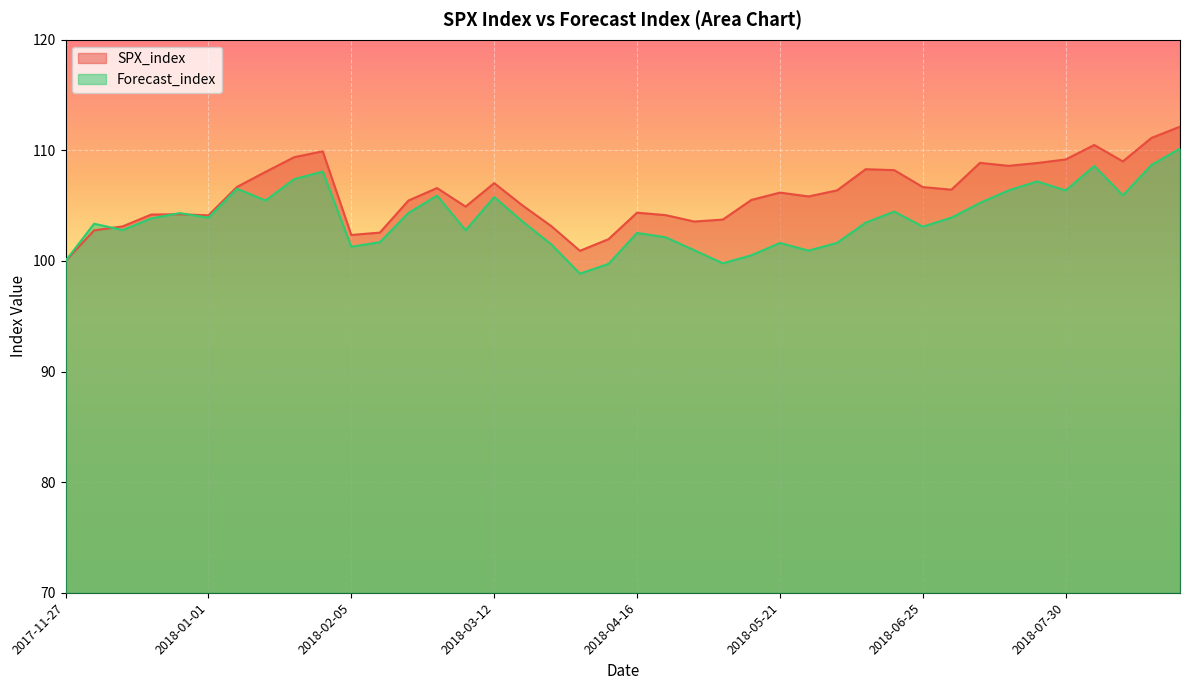

True or false: SPX_index has a value of 103.7 at 2018-05-07.

True